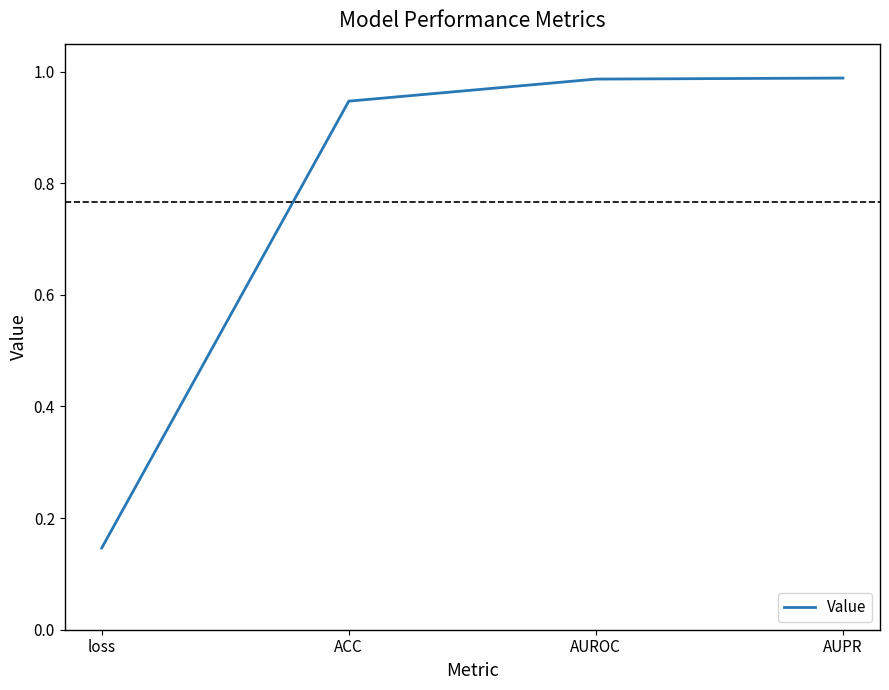

Count the number of data series in this chart.

1